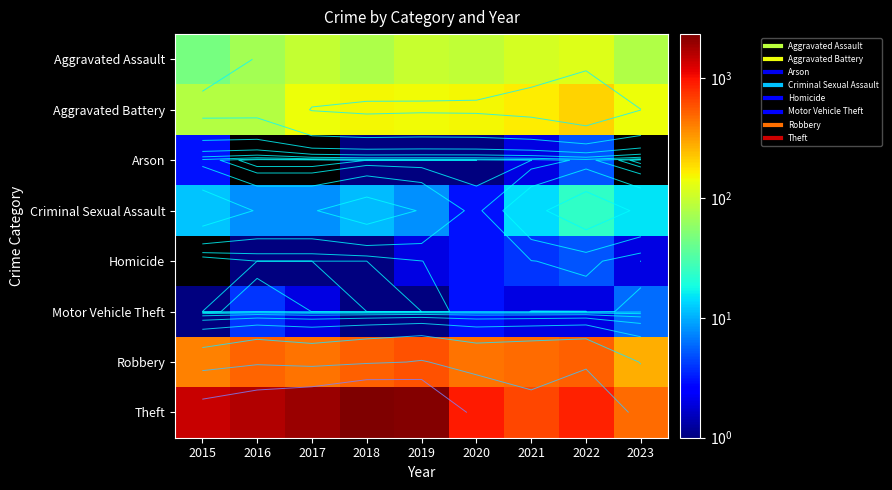

Rank the series by their maximum value, from highest to lowest.

Theft, Robbery, Aggravated Battery, Aggravated Assault, Criminal Sexual Assault, Motor Vehicle Theft, Arson, Homicide